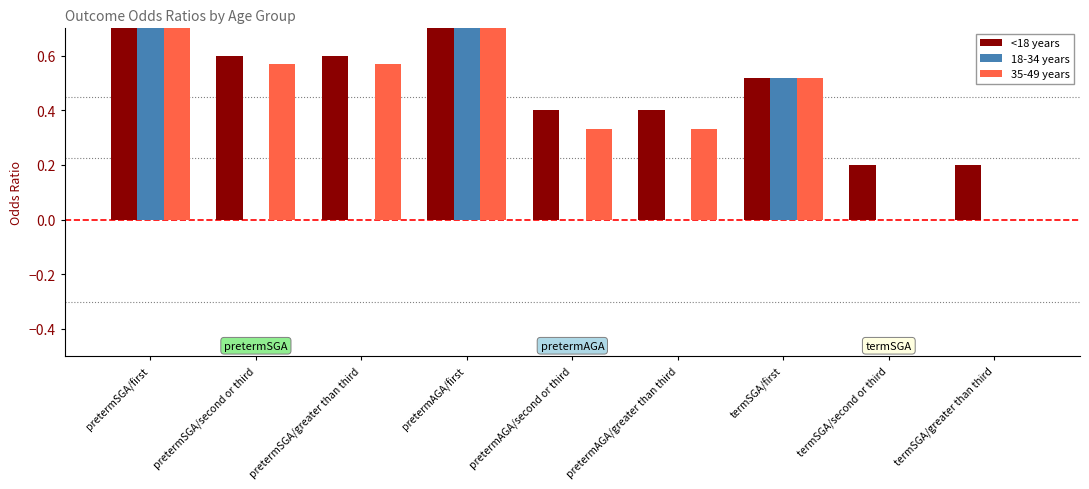

What position from the left is termSGA/greater than third?

9